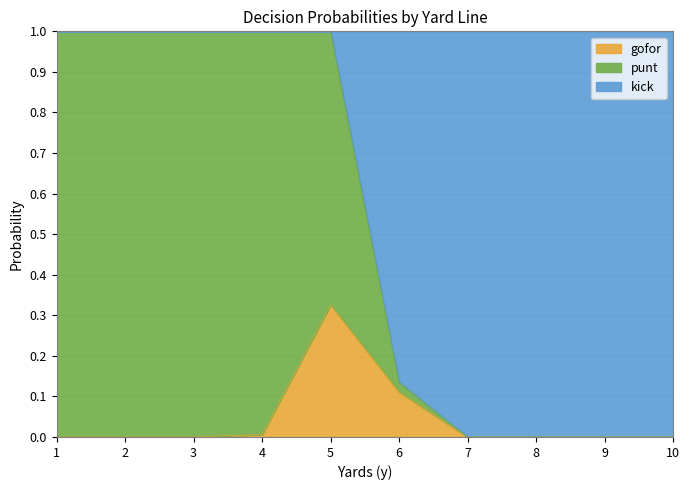

How many lines are shown in the chart?

3